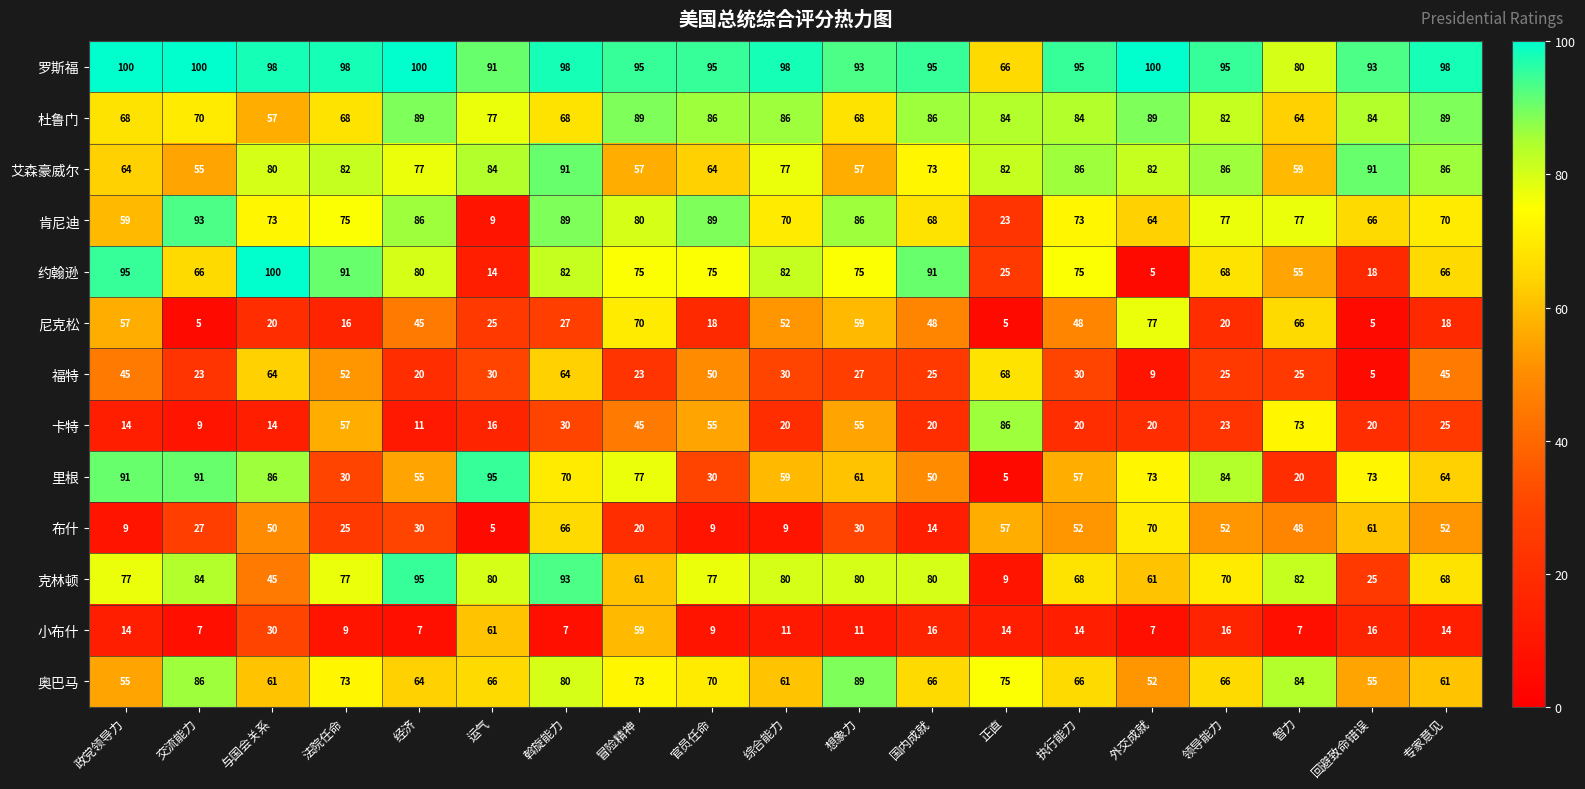

Where does the 福特 series first go above 30?

政党领导力